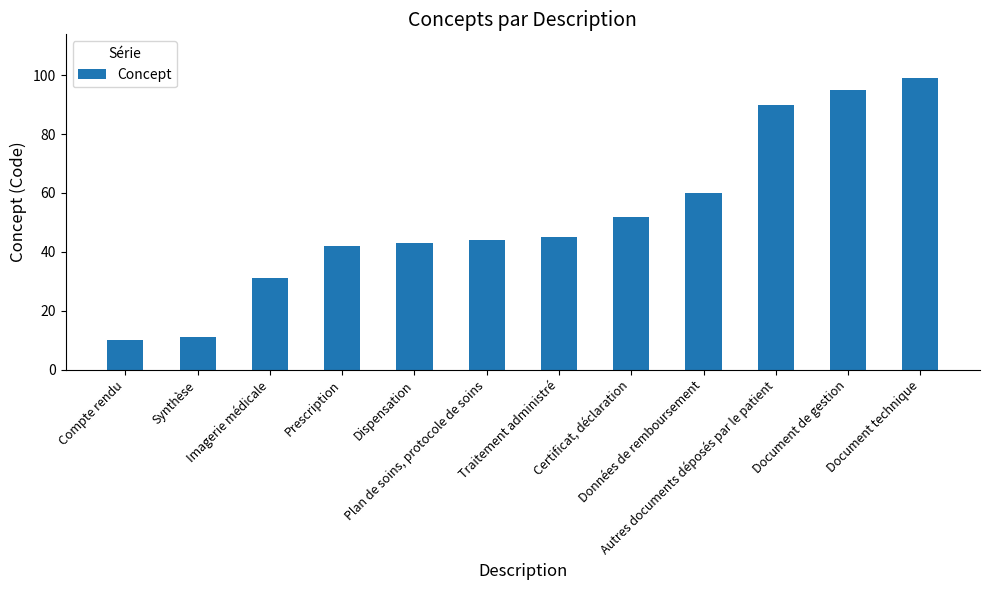

What is the average value?

52